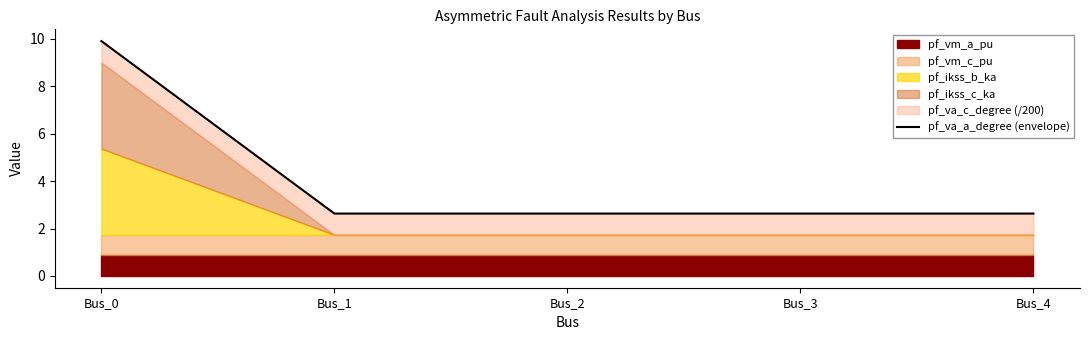

How many lines are shown in the chart?

1